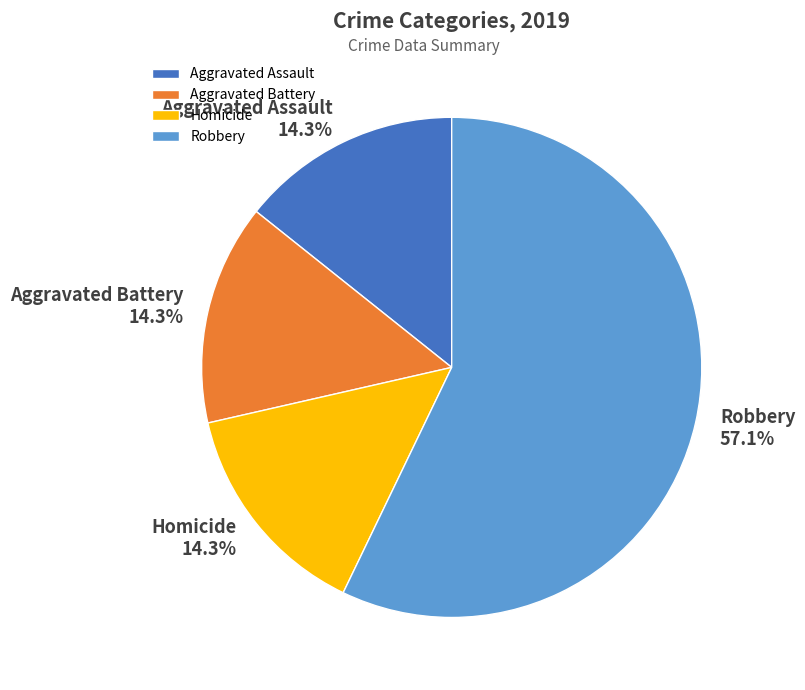

Is it true that Aggravated Assault is 5% of the pie?

False